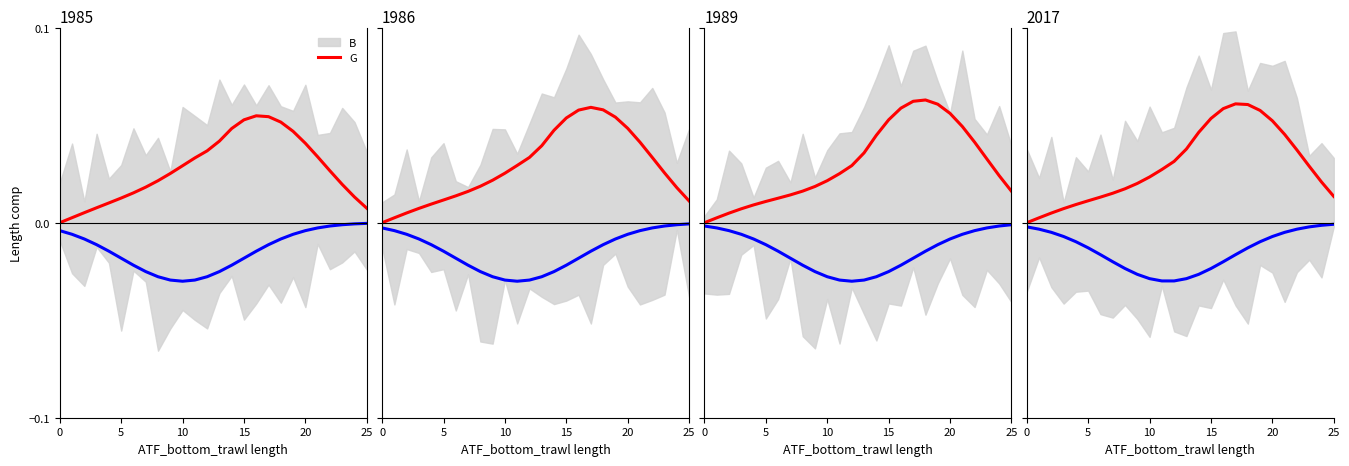

True or false: G and B intersect in this chart.

False